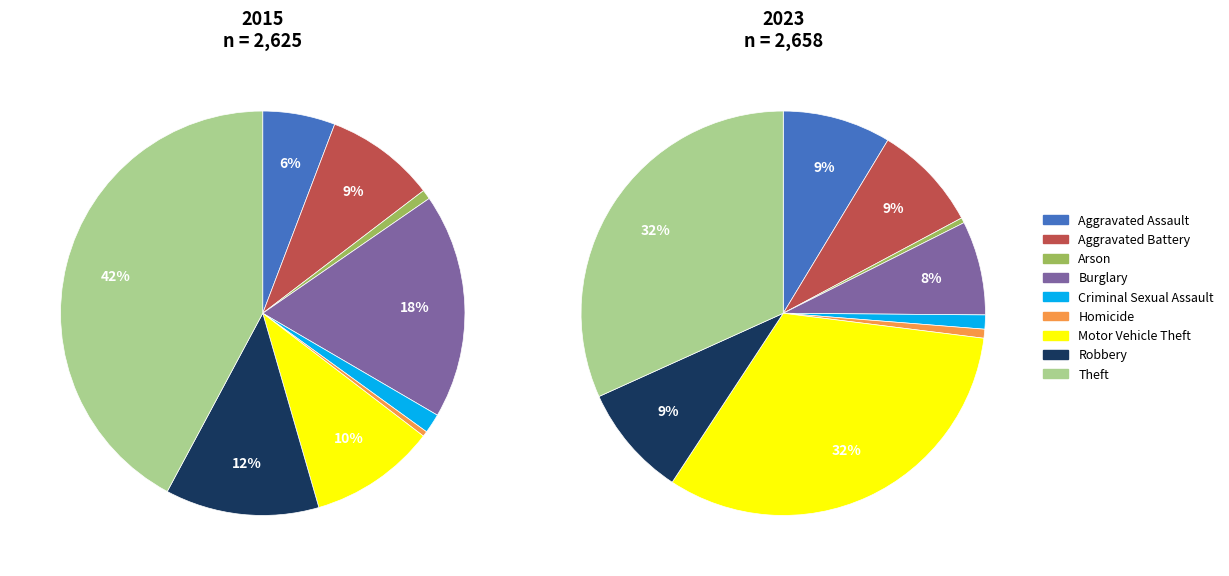

Which series has the widest spread of values?

values_2015